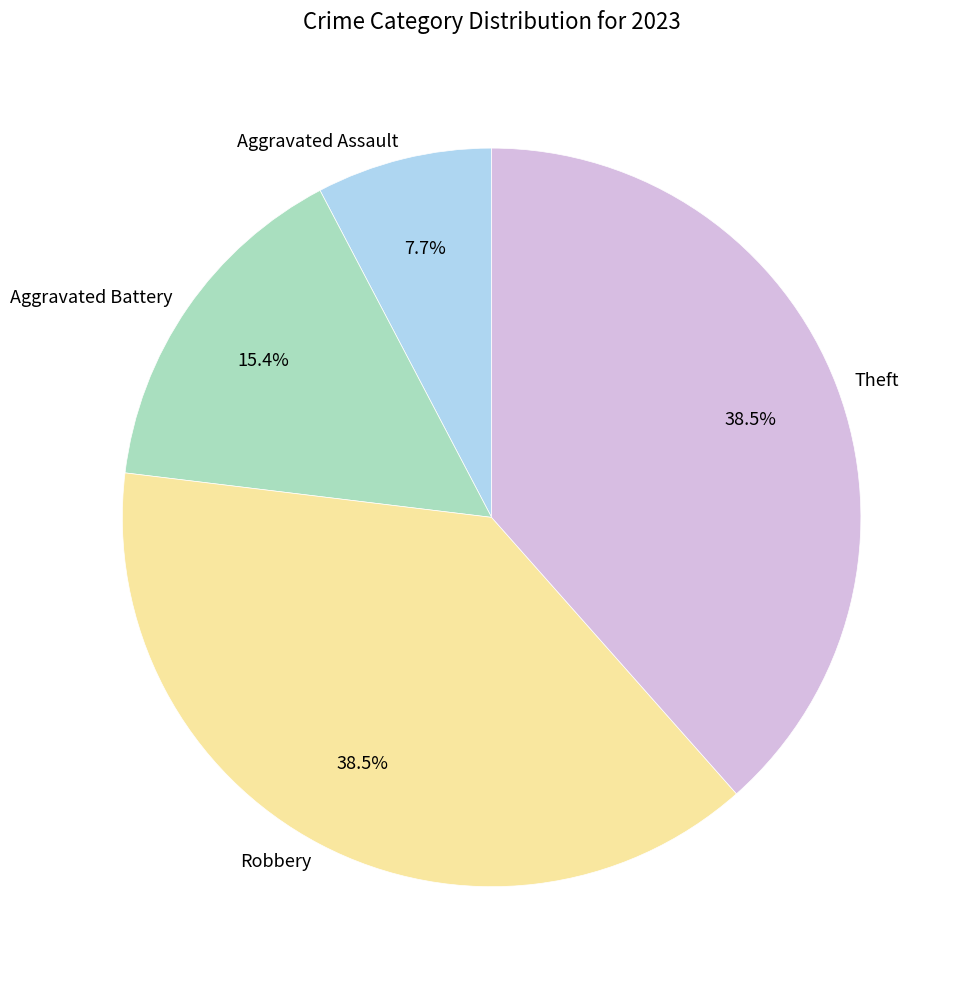

What is the smallest slice in the pie chart?

Aggravated Assault